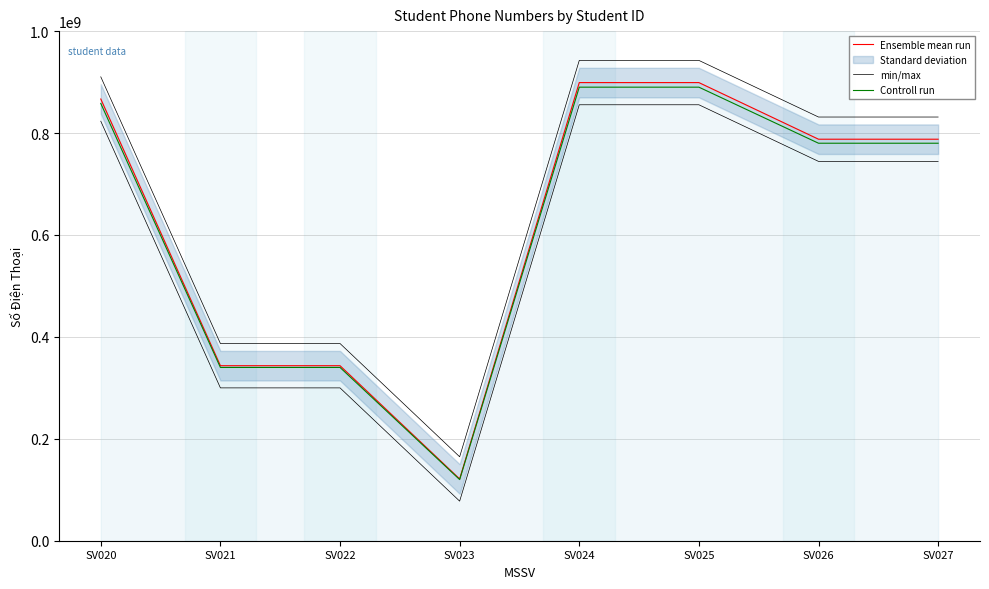

Where does the Ensemble mean run series first go above 787878787?

SV020